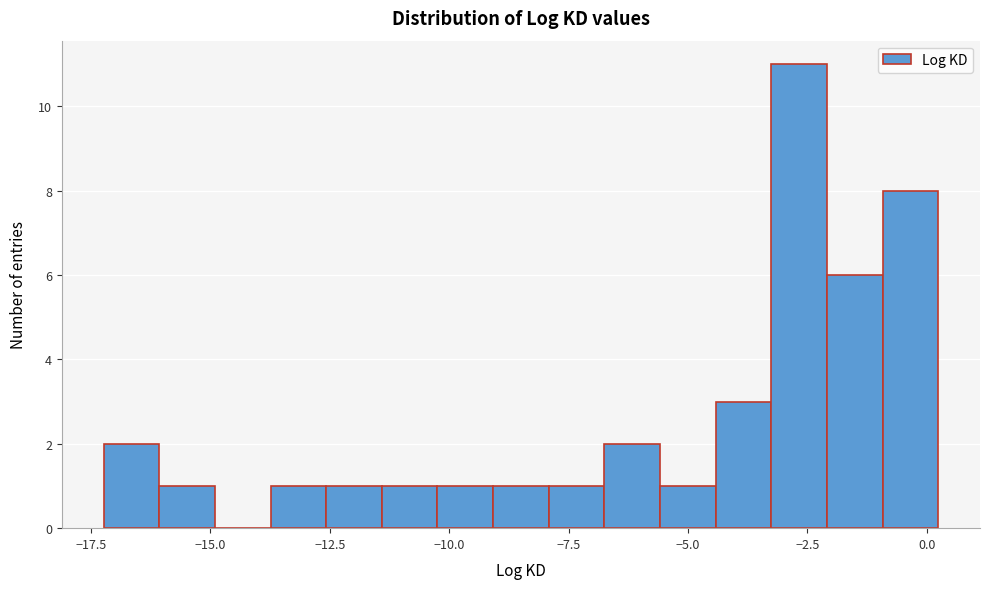

Around what value on the x-axis is the tallest bar? Give the approximate position of its centre, as read against the axis.

-2.5